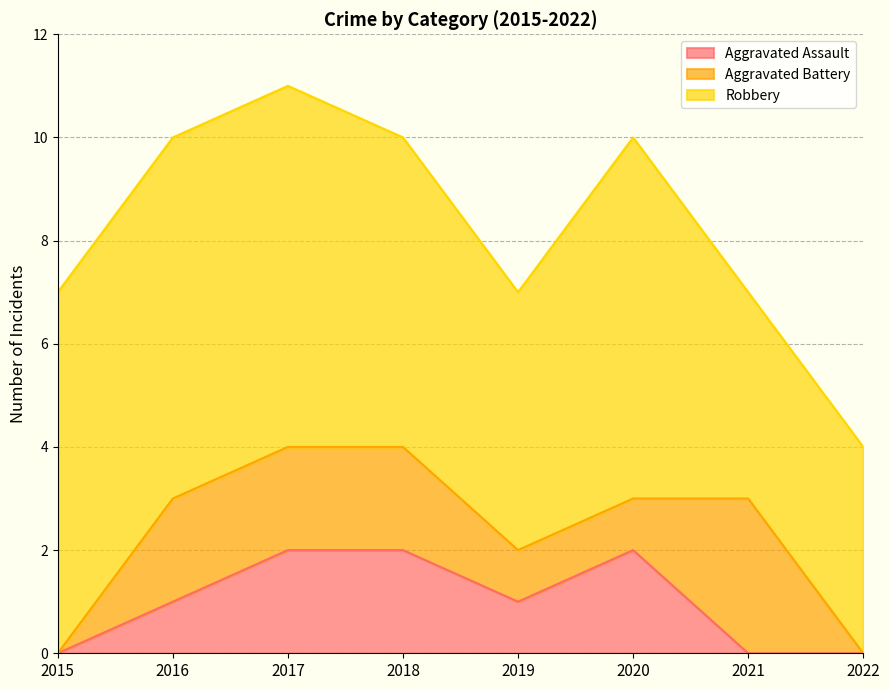

What is the difference between the second highest and minimum values in the Robbery series?

3